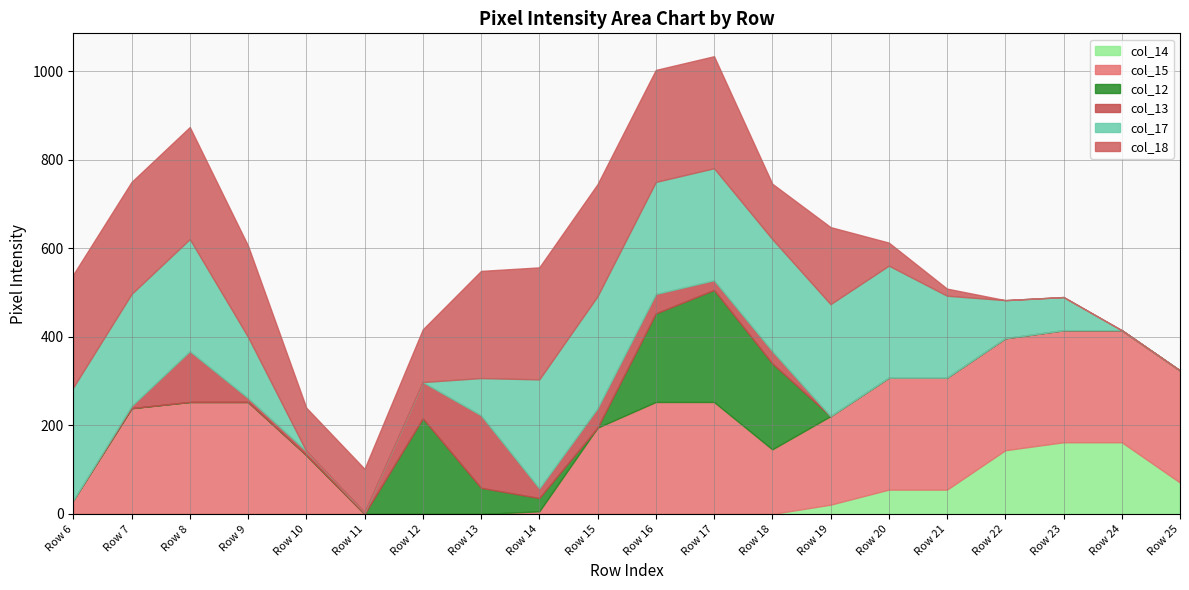

Reading right to left, transcribe all the data shown in this chart.

col_14: Row 25=71	Row 24=162	Row 23=162	Row 22=144	Row 21=55	Row 20=55	Row 19=21	Row 18=0	Row 17=0	Row 16=0	Row 15=0	Row 14=0	Row 13=0	Row 12=0	Row 11=0	Row 10=0	Row 9=0	Row 8=0	Row 7=0	Row 6=0
col_15: Row 25=253	Row 24=253	Row 23=253	Row 22=253	Row 21=253	Row 20=253	Row 19=200	Row 18=146	Row 17=253	Row 16=253	Row 15=195	Row 14=6	Row 13=0	Row 12=0	Row 11=0	Row 10=133	Row 9=253	Row 8=253	Row 7=239	Row 6=31
col_12: Row 25=0	Row 24=0	Row 23=0	Row 22=0	Row 21=0	Row 20=0	Row 19=0	Row 18=194	Row 17=253	Row 16=200	Row 15=0	Row 14=30	Row 13=59	Row 12=216	Row 11=0	Row 10=0	Row 9=0	Row 8=0	Row 7=0	Row 6=0
col_13: Row 25=0	Row 24=0	Row 23=0	Row 22=0	Row 21=0	Row 20=0	Row 19=0	Row 18=28	Row 17=22	Row 16=44	Row 15=44	Row 14=22	Row 13=164	Row 12=82	Row 11=4	Row 10=9	Row 9=9	Row 8=115	Row 7=5	Row 6=0
col_17: Row 25=0	Row 24=0	Row 23=75	Row 22=86	Row 21=185	Row 20=253	Row 19=253	Row 18=253	Row 17=253	Row 16=253	Row 15=253	Row 14=246	Row 13=84	Row 12=0	Row 11=0	Row 10=0	Row 9=138	Row 8=253	Row 7=253	Row 6=255
col_18: Row 25=0	Row 24=0	Row 23=0	Row 22=0	Row 21=16	Row 20=52	Row 19=174	Row 18=125	Row 17=253	Row 16=253	Row 15=253	Row 14=253	Row 13=242	Row 12=119	Row 11=98	Row 10=98	Row 9=206	Row 8=253	Row 7=253	Row 6=255